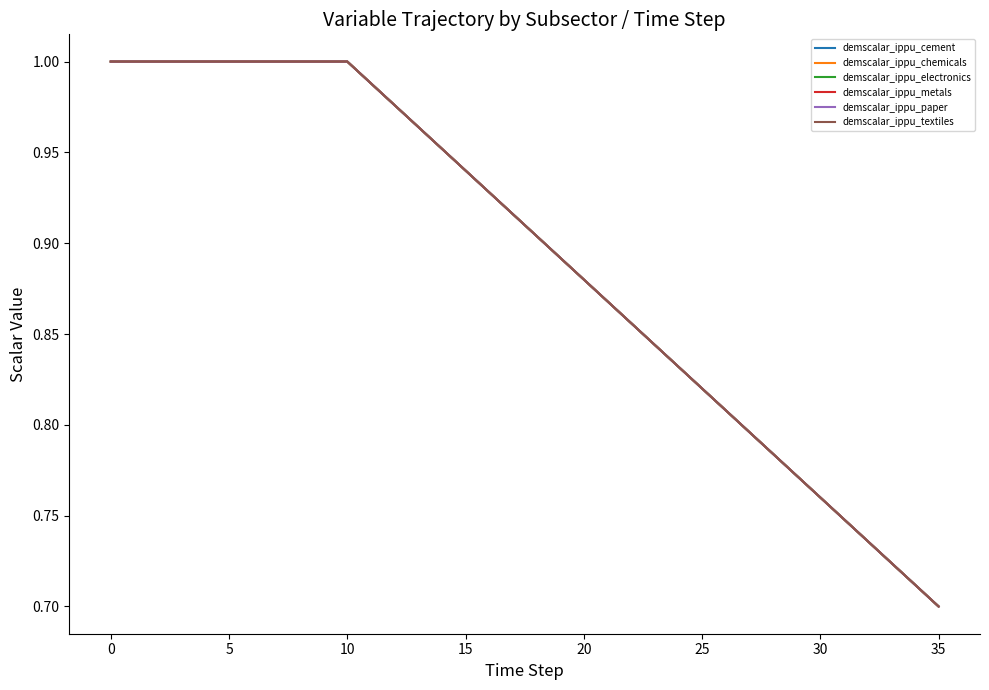

At which label is demscalar_ippu_cement closest to 0?

35